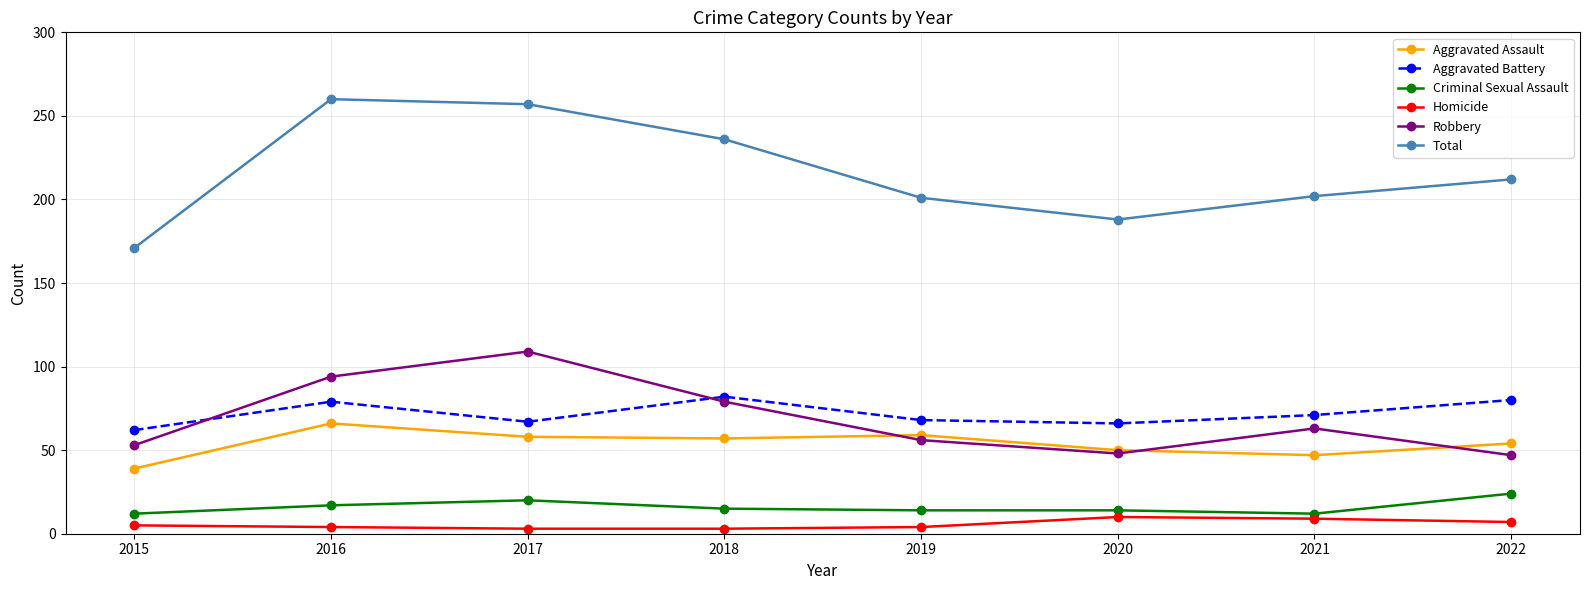

Where does the Aggravated Battery series first go above 71?

2016